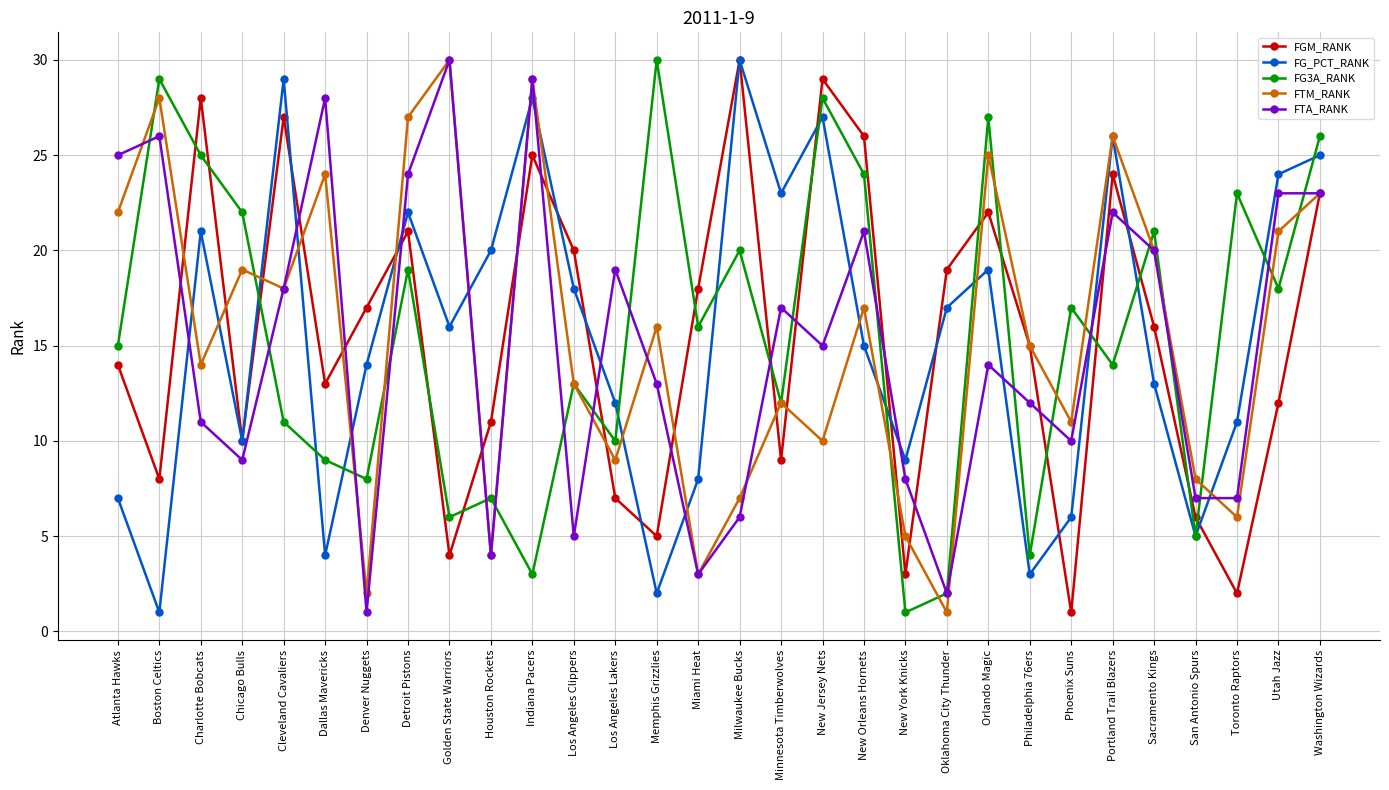

What is the spread (max minus min) of values at Charlotte Bobcats?

17